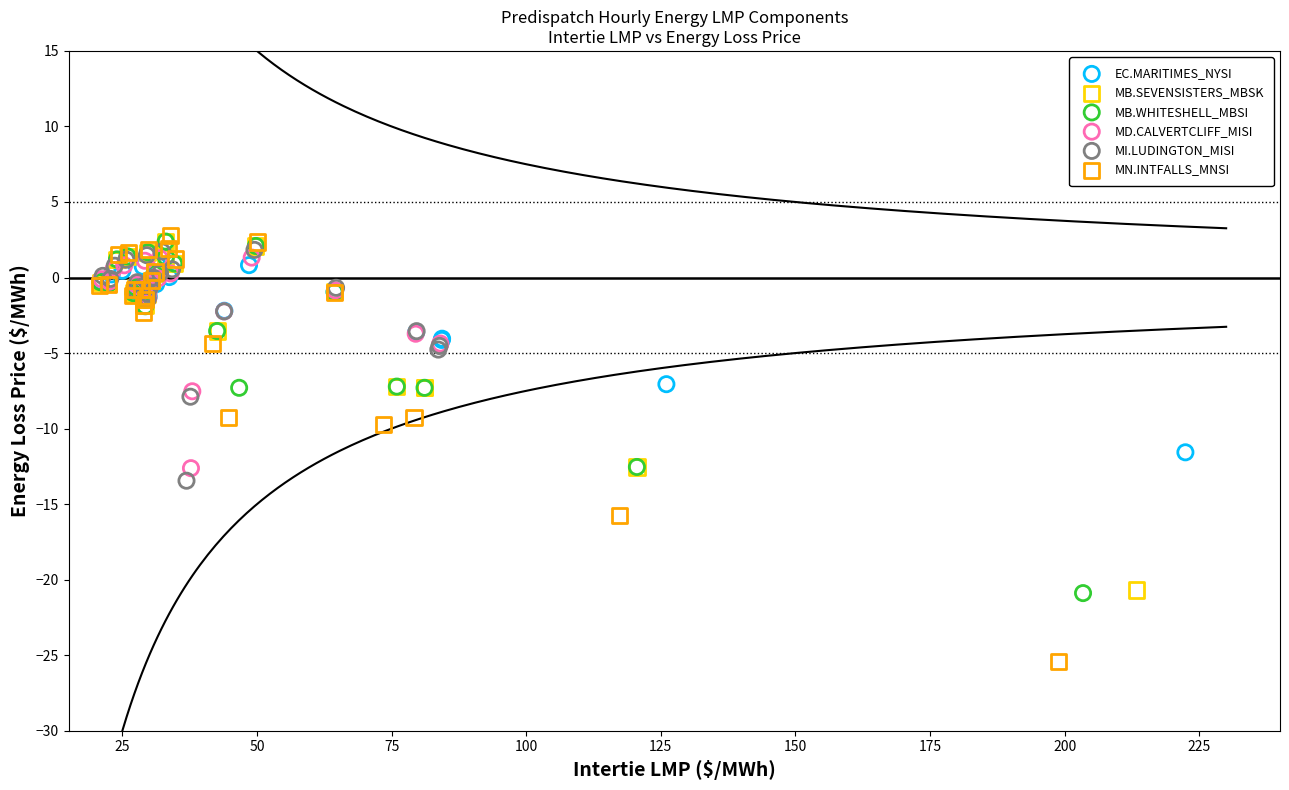

Which series reaches the minimum Y coordinate?

MN.INTFALLS_MNSI